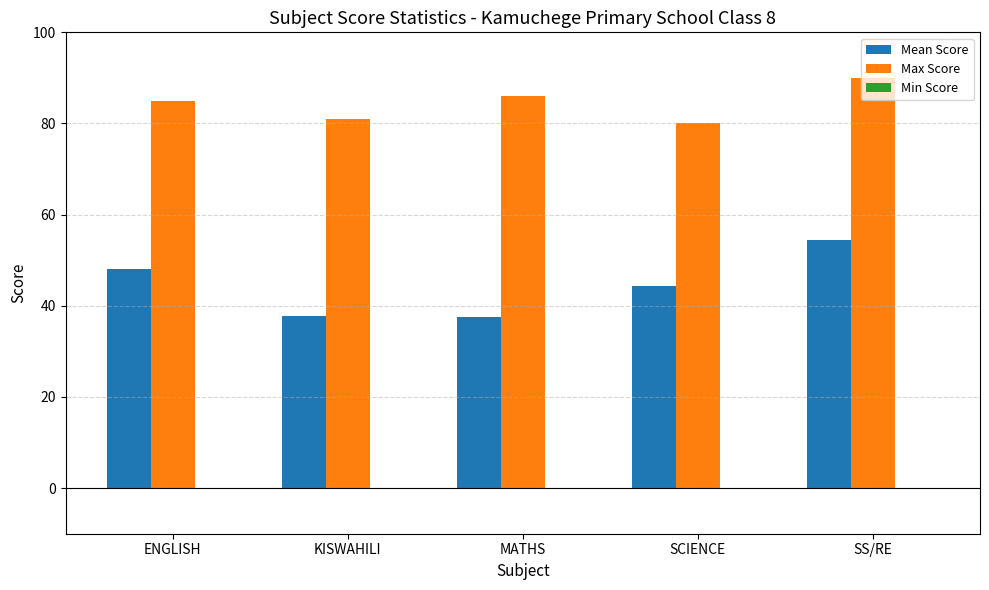

Which category has the lowest value in the Max Score series?

SCIENCE